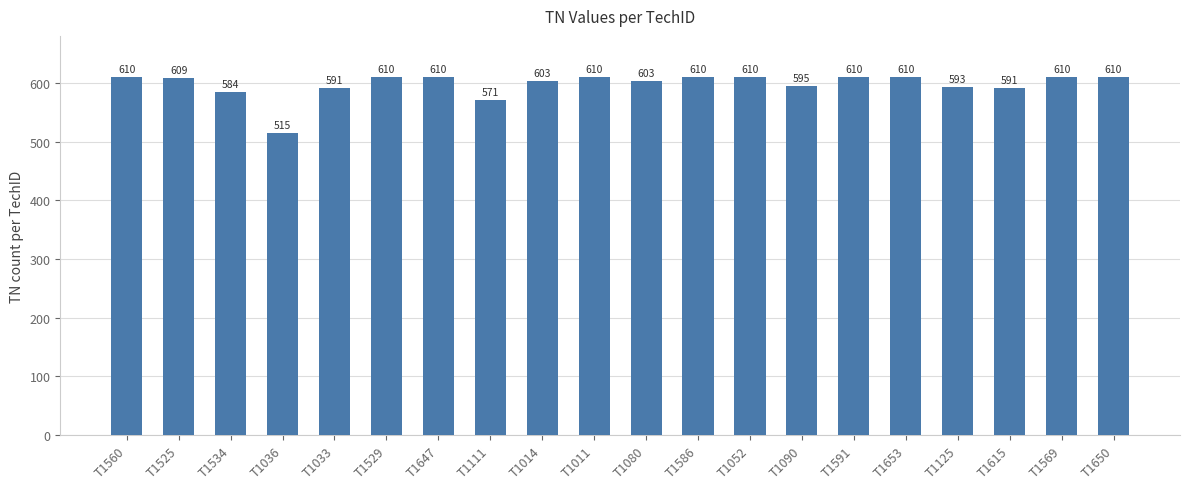

What is the smallest value displayed?

515